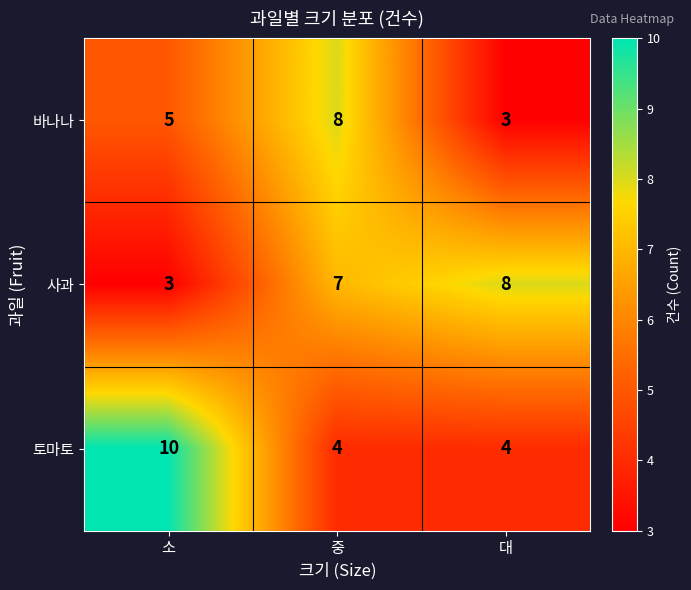

Count the 토마토 values in the range 4 to 10.

3